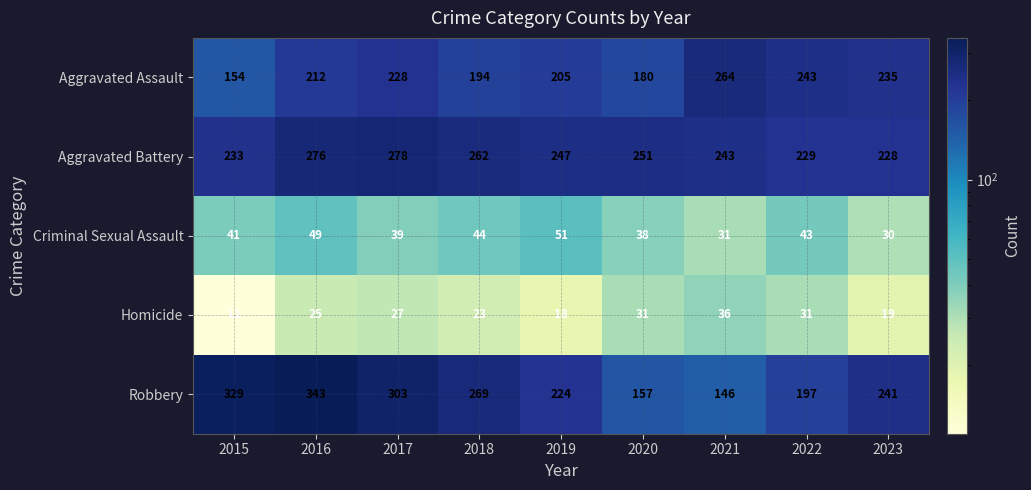

What is the approximate value of Aggravated Battery at 2020, to the nearest 10?

250